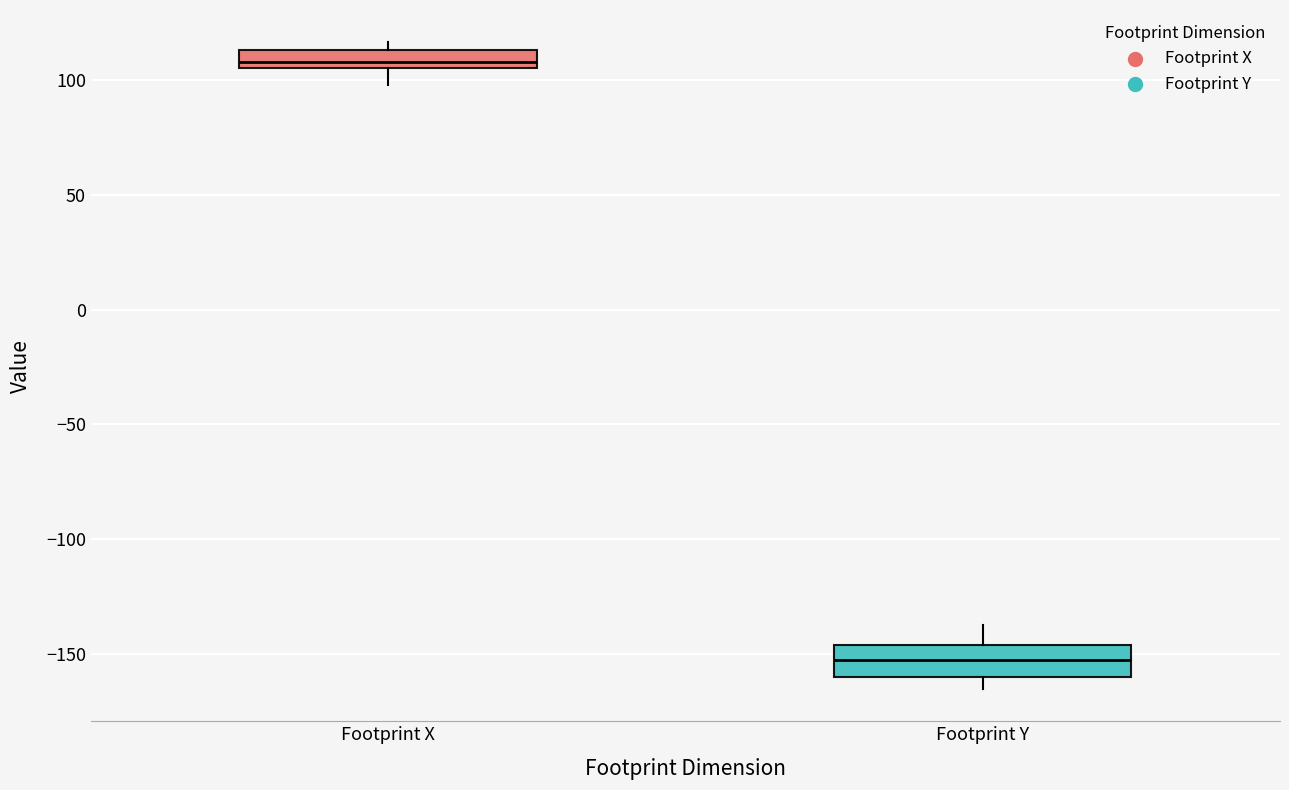

Reading left to right, transcribe this box plot: for each box, give where its median line is, the range the box spans, and where its two whiskers end, as read against the y-axis. The values are not printed on the chart, so give them approximately, as read against the axis.

Footprint X: median 110, box 105 to 115, whiskers 100 to 115 (just above the box's upper edge)
Footprint Y: median -155, box -160 to -145, whiskers -165 to -135